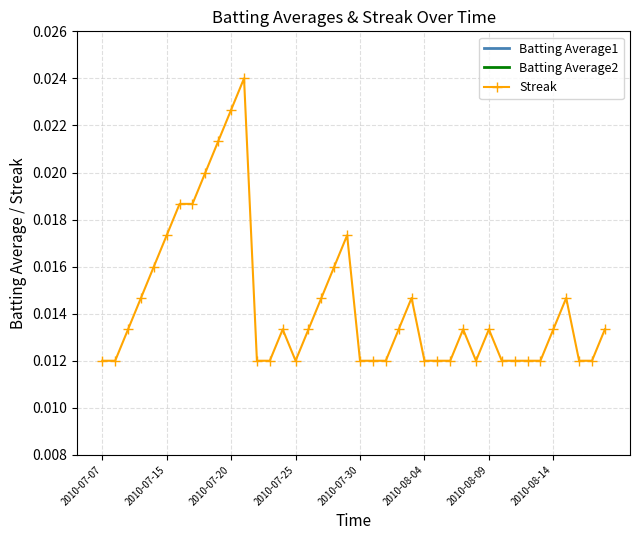

True or false: Streak has more than 0 interior local peaks.

True